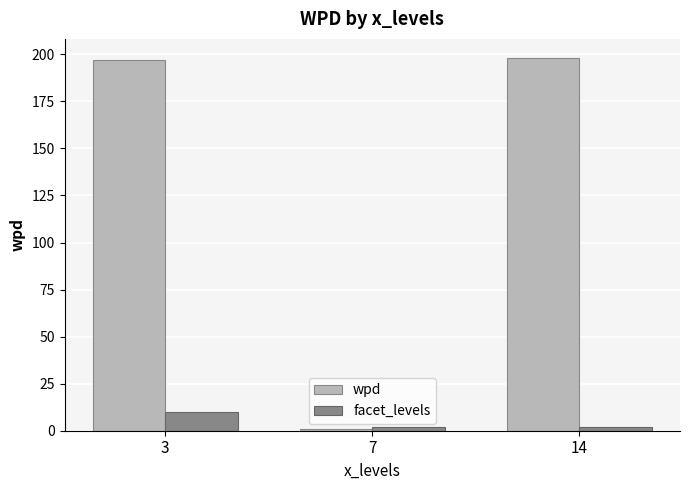

What is the value of the wpd bar at the 3rd from the left?

198.3